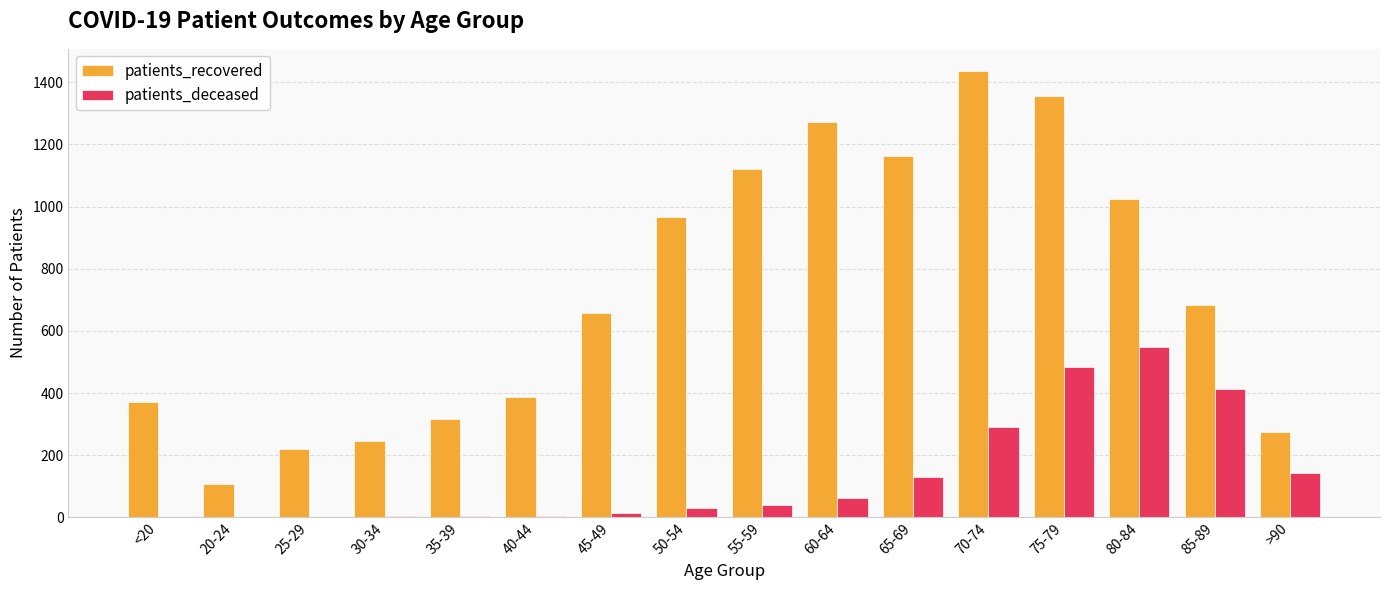

What is the maximum value for patients_recovered?

1436